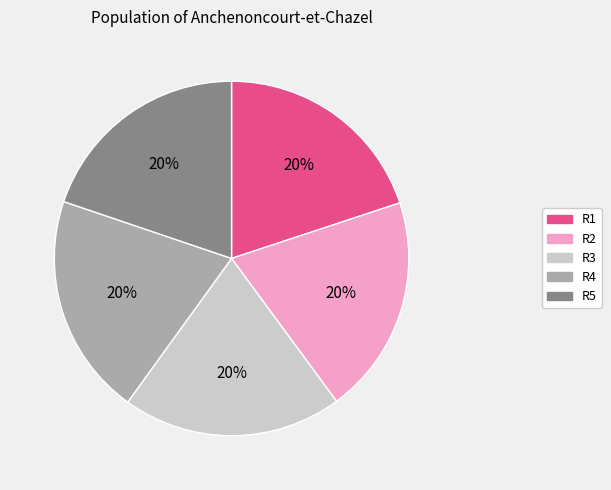

To the nearest percent, what is the combined percentage of R4 and R5?

40%